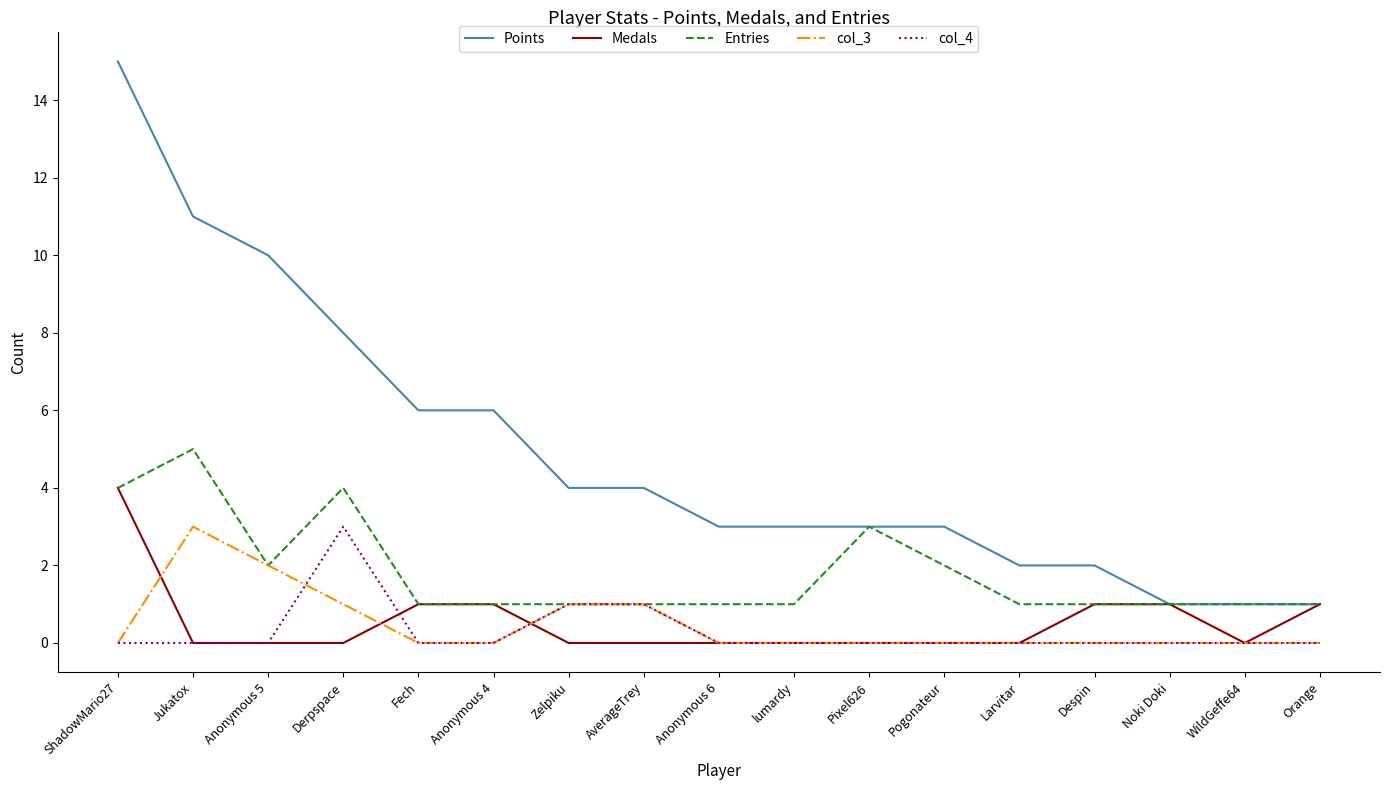

What is the difference between the highest and lowest values at Anonymous 4?

6